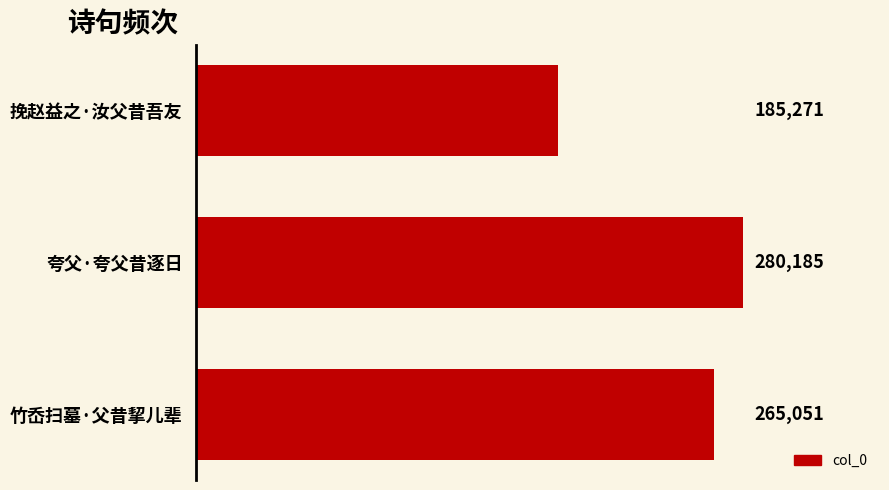

What is the average value?

243502